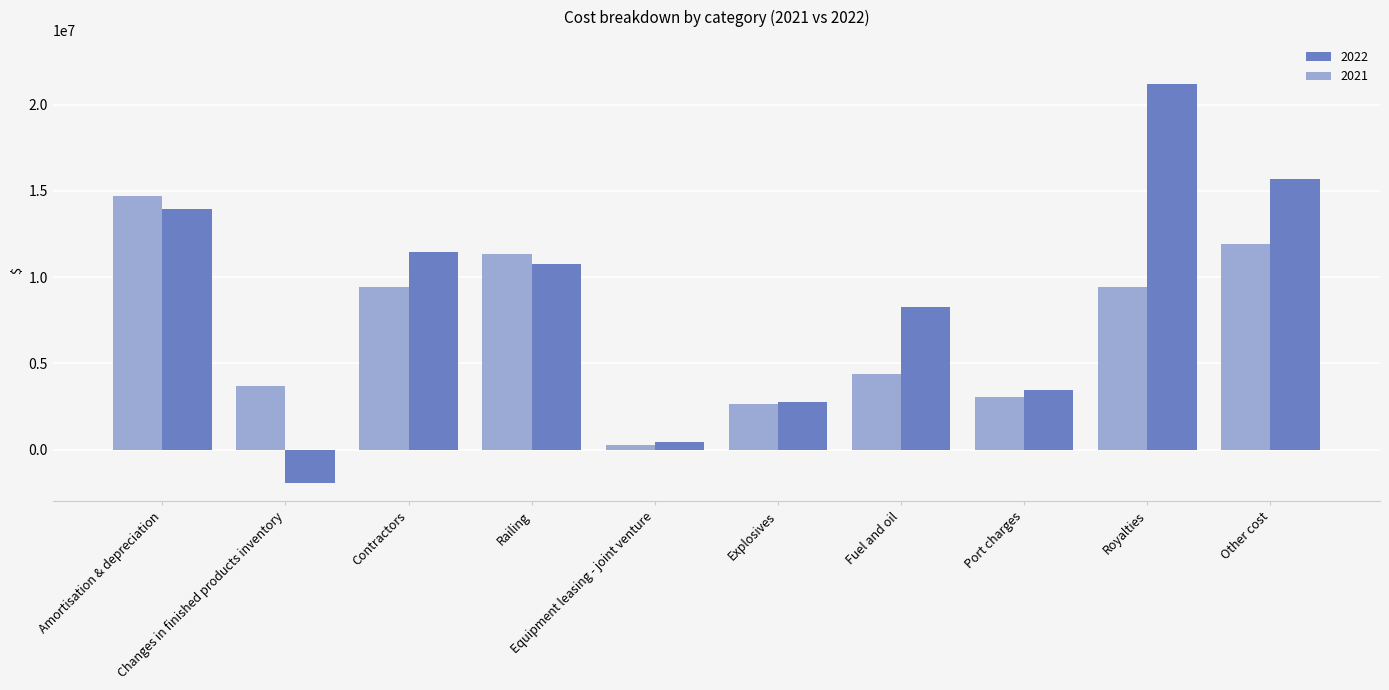

What is the sum of the 2022 values at Equipment leasing - joint venture and Royalties?

21662925